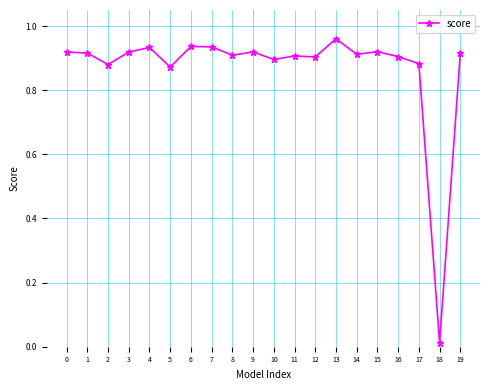

True or false: the data shows 1.5 at 5.

False